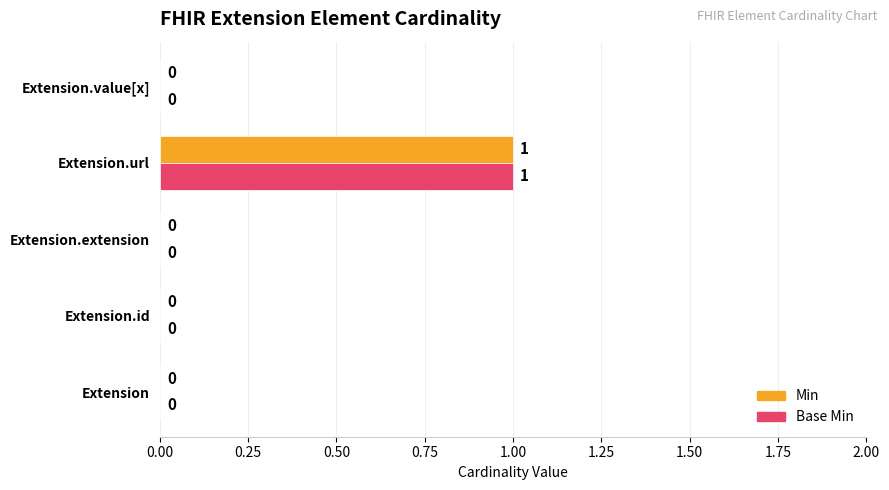

The value of Min at Extension.value[x] is -1. True or false?

False